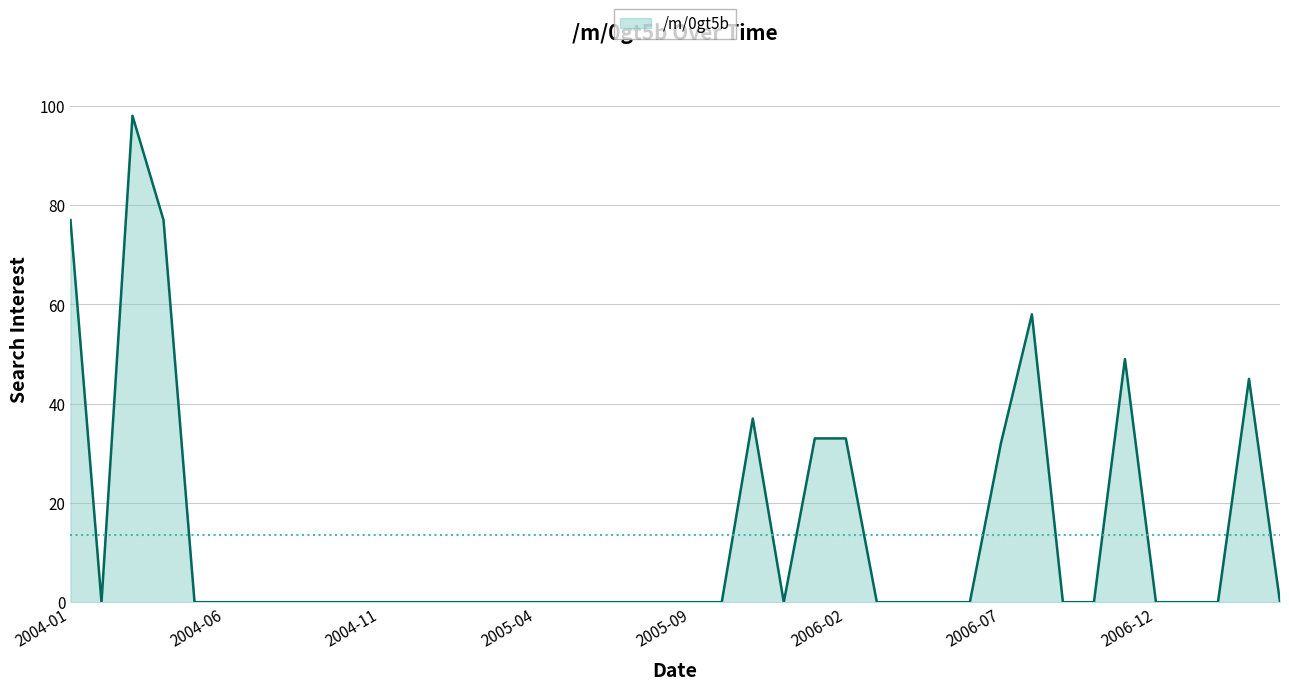

What is the sum of all values?

539